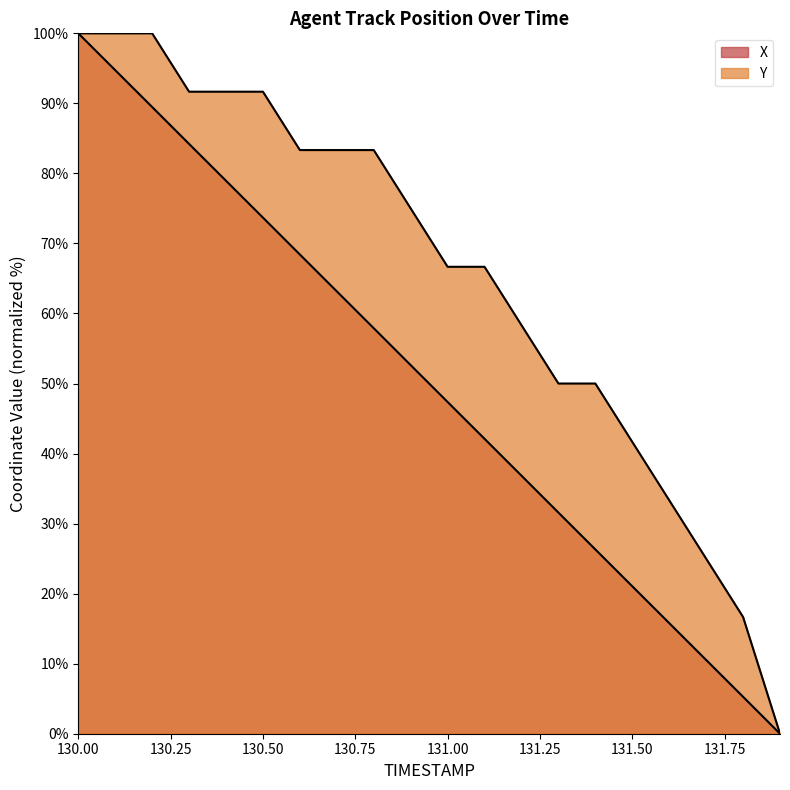

True or false: Y and X intersect in this chart.

False